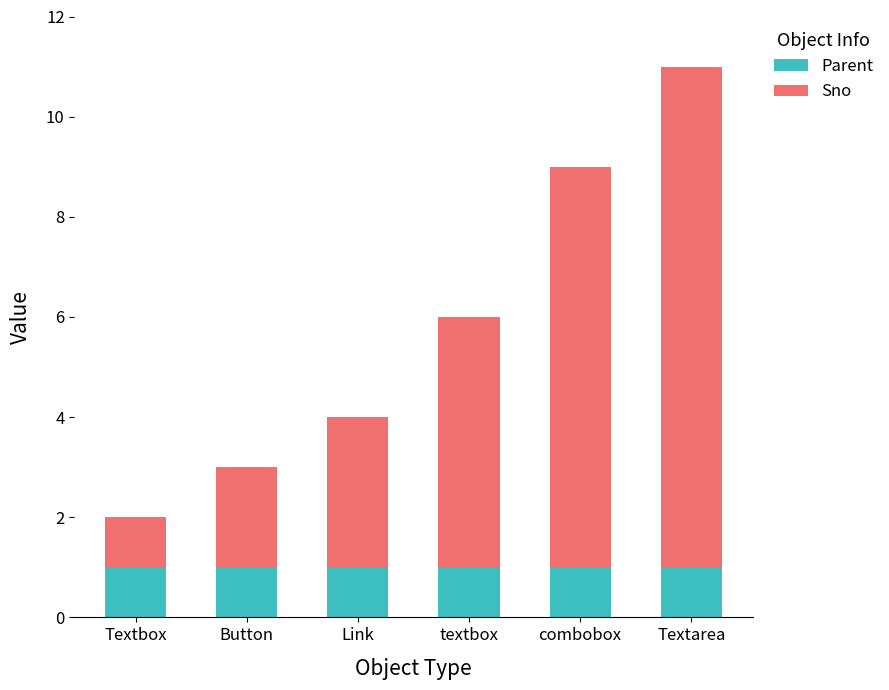

At which category is the sum across all series the highest?

Textarea